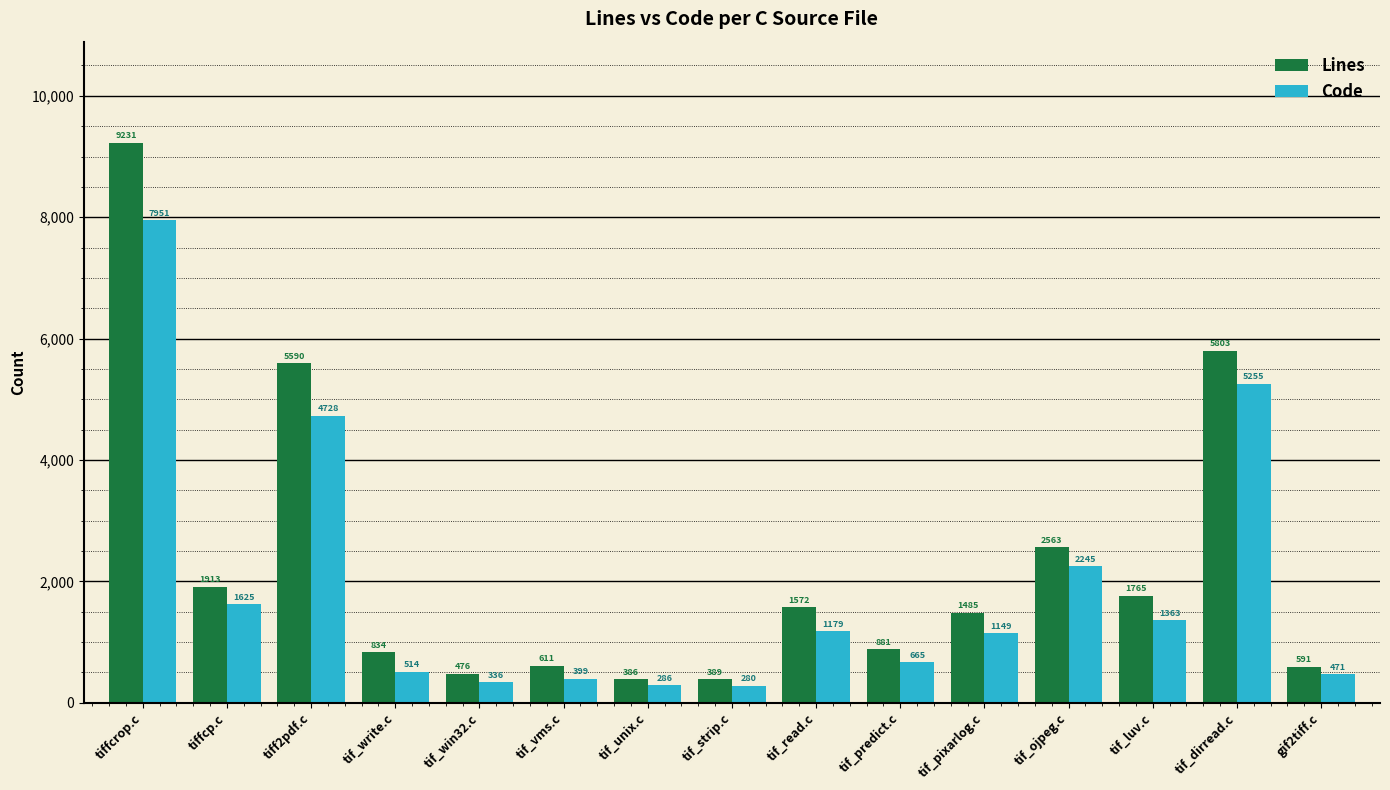

What is the label of the 2nd bar from the left?

tiffcp.c